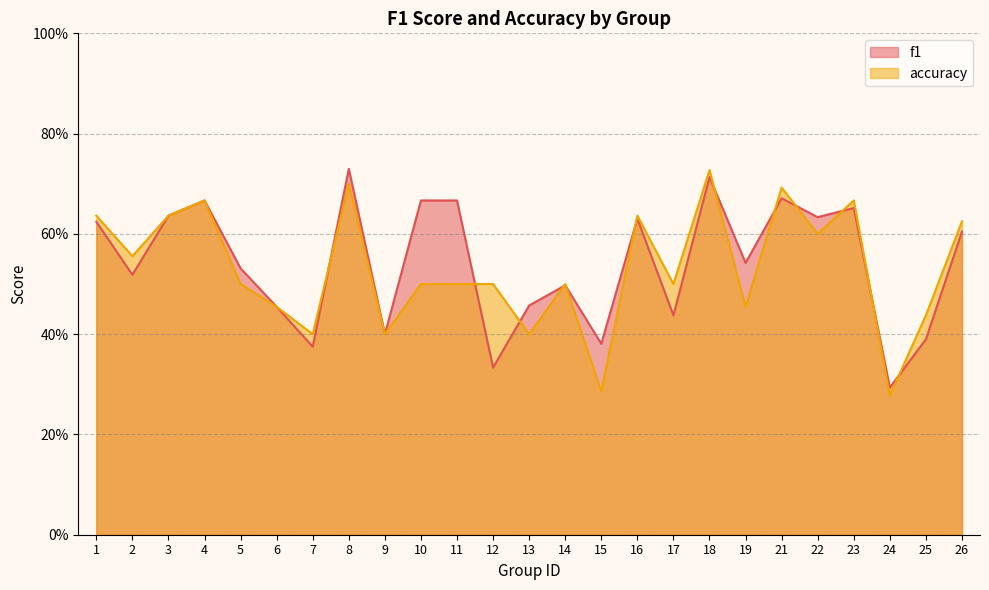

Which series has the largest total across all categories?

f1